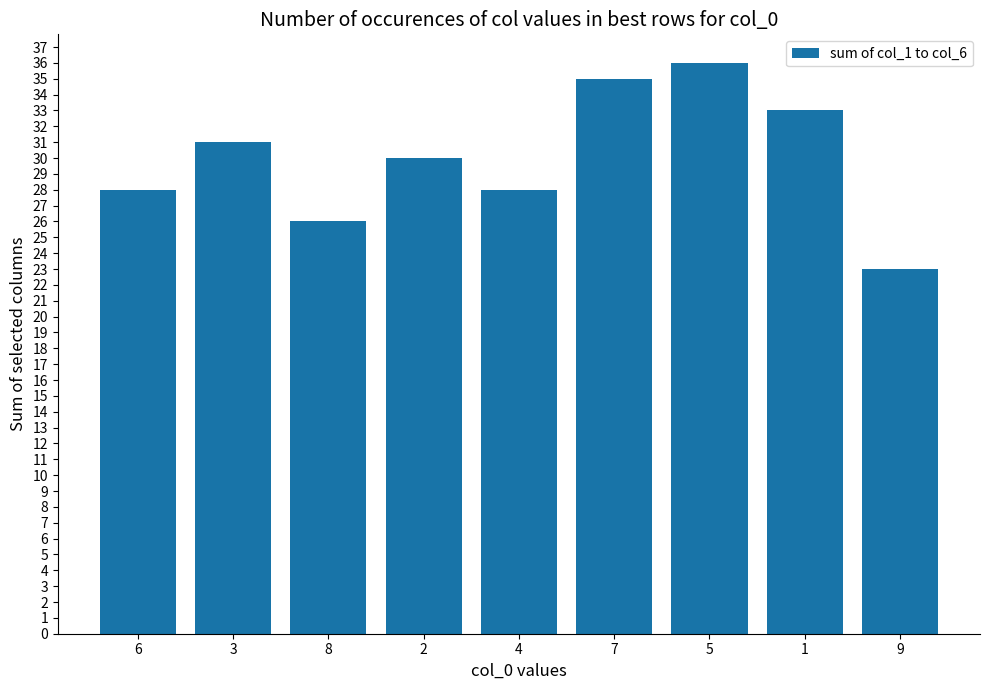

What is the ratio of the value at 1 to the value at 5?

0.9